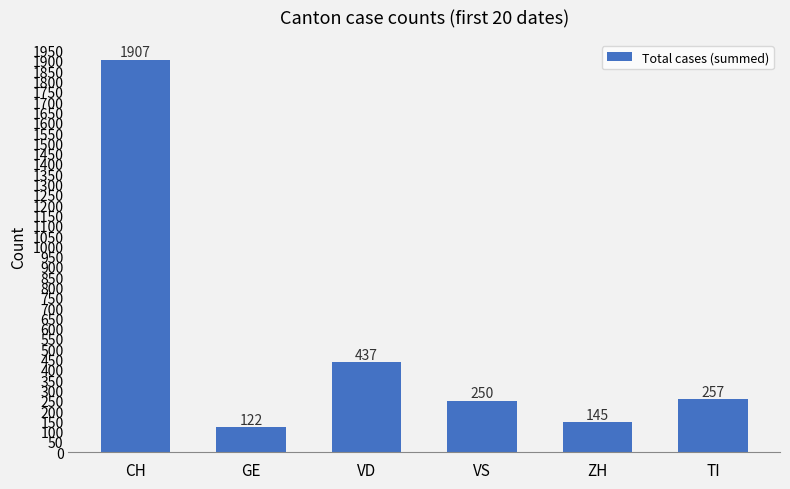

What is the ratio of the value at VD to the value at GE?

3.6